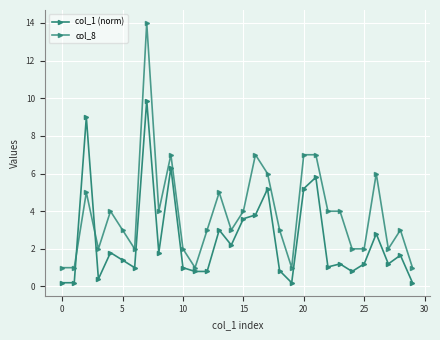

At how many categories does at least one series exceed 10?

1